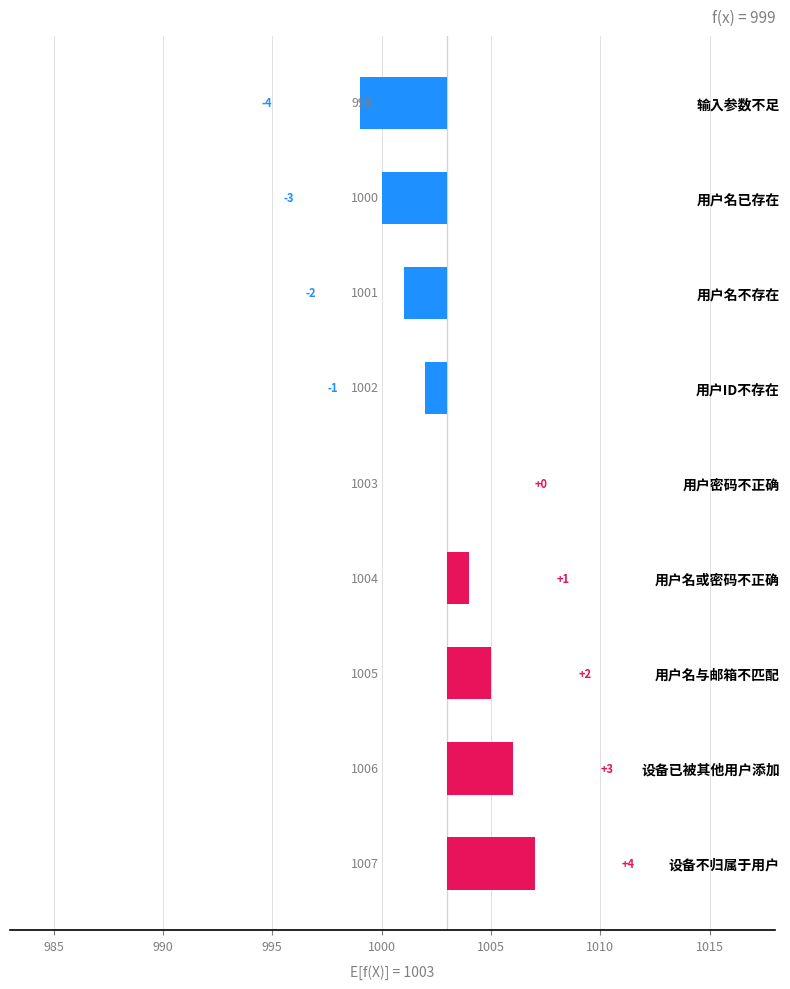

What is the value of the 8th bar from the left?

3